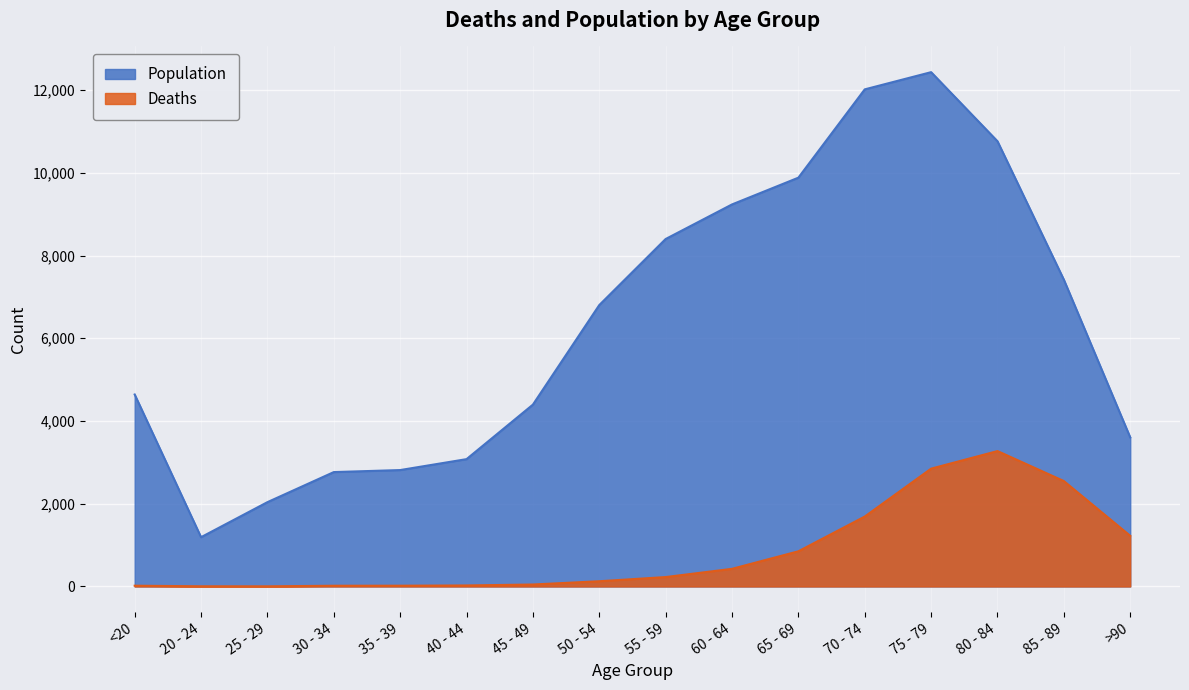

List the labels in order of Deaths value, smallest first.

25 - 29, 20 - 24, 30 - 34, <20, 35 - 39, 40 - 44, 45 - 49, 50 - 54, 55 - 59, 60 - 64, 65 - 69, >90, 70 - 74, 85 - 89, 75 - 79, 80 - 84